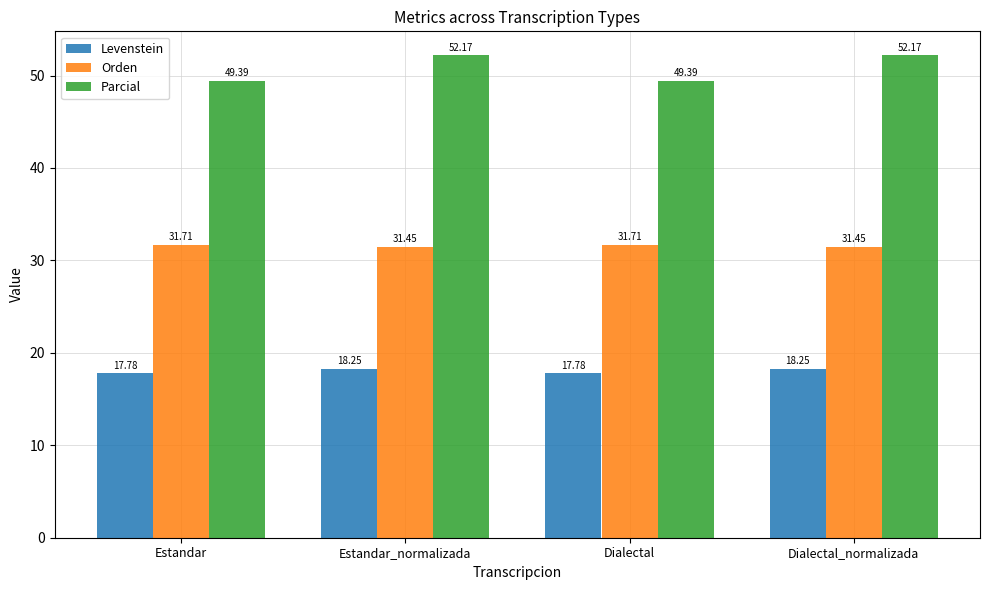

What is the sum of the Levenstein values at Dialectal_normalizada and Dialectal?

36.0